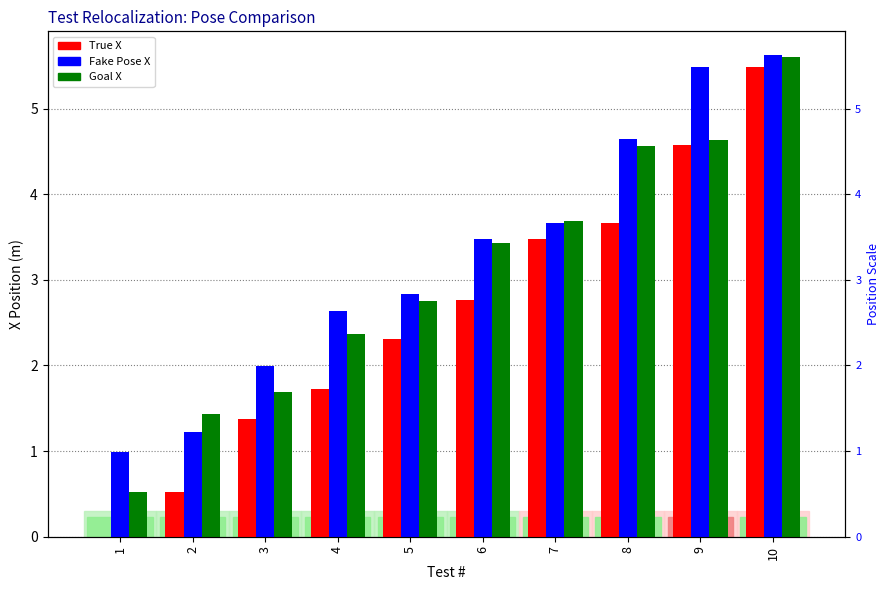

What is the spread (max minus min) of values at 4?

0.9